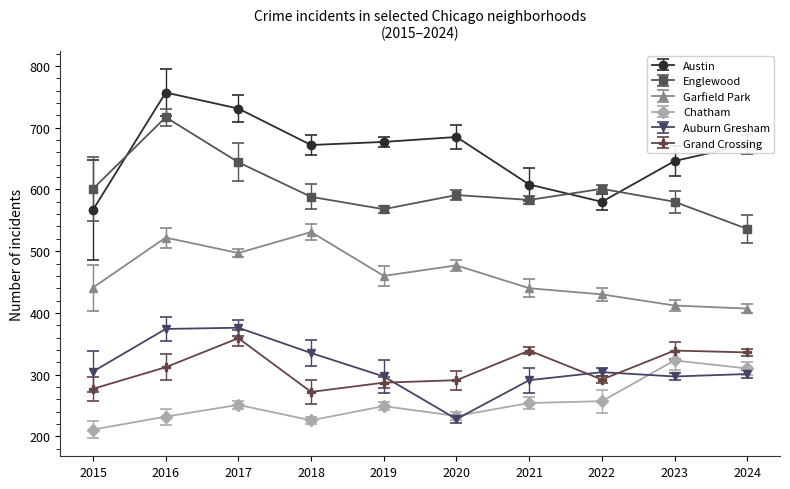

Which category has the lowest value in the Auburn Gresham series?

2020